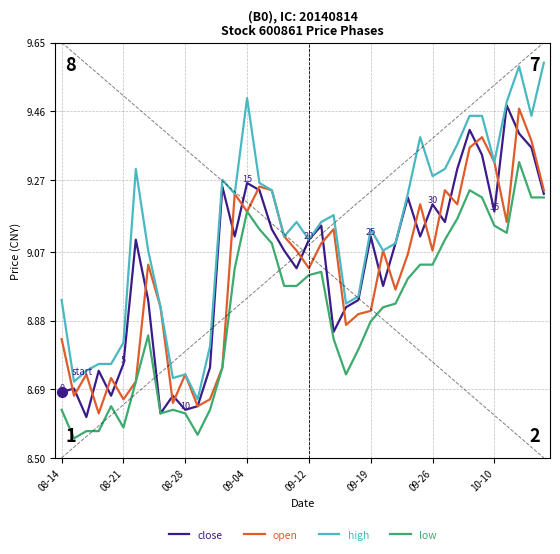

True or false: high and low intersect in this chart.

False